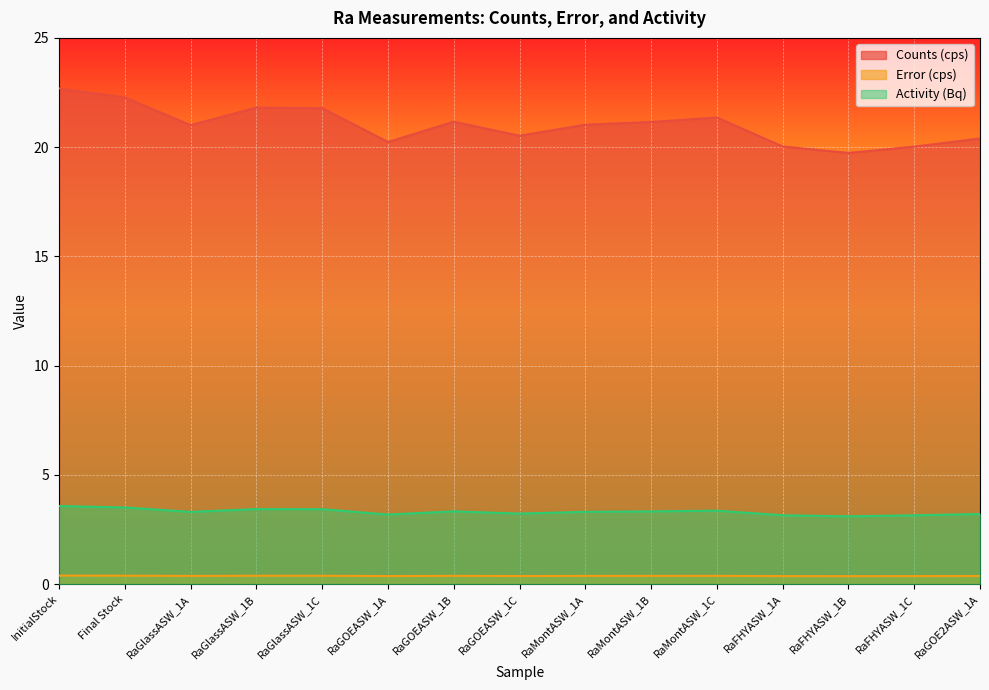

Count the number of data series in this chart.

3